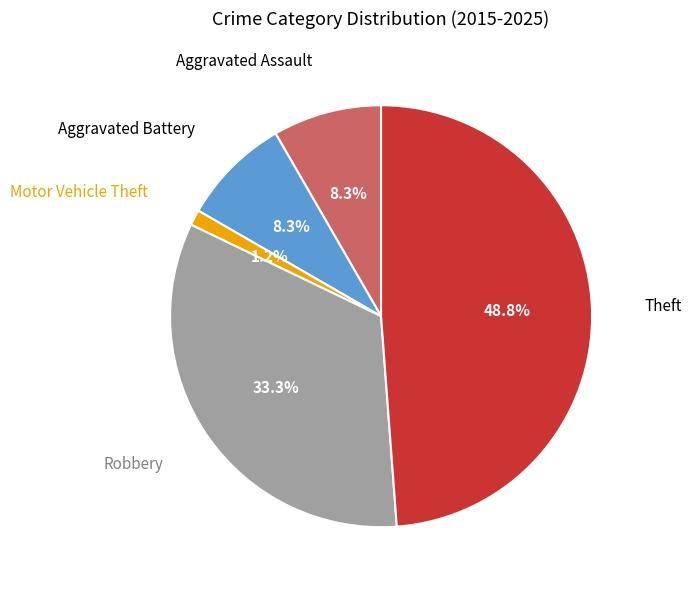

Is it true that Motor Vehicle Theft is 1% of the pie?

True